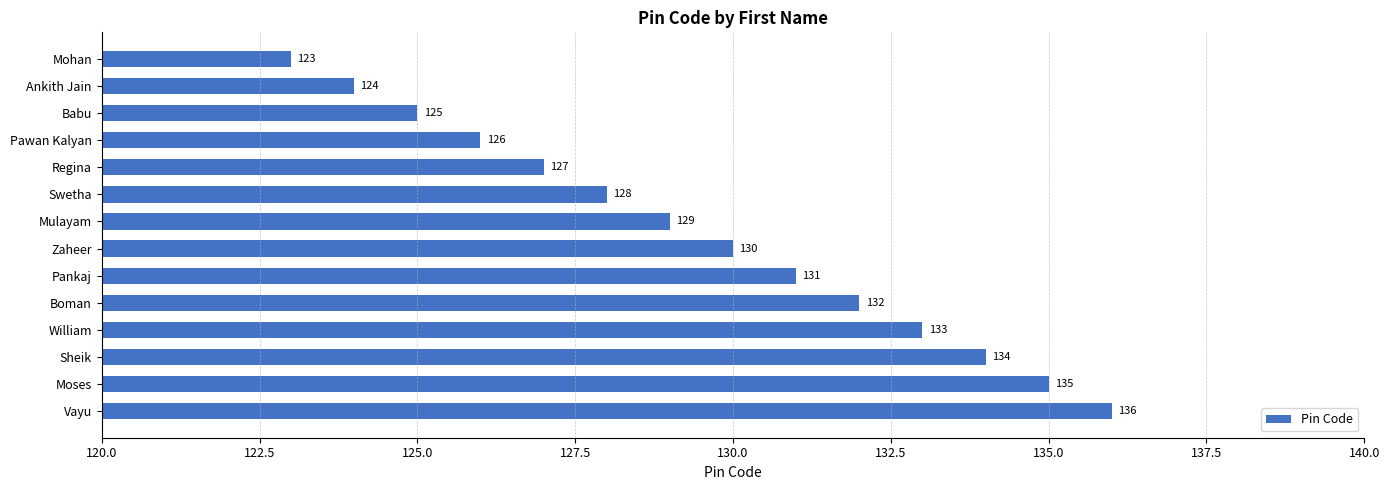

At which label is the value closest to 129?

Mulayam